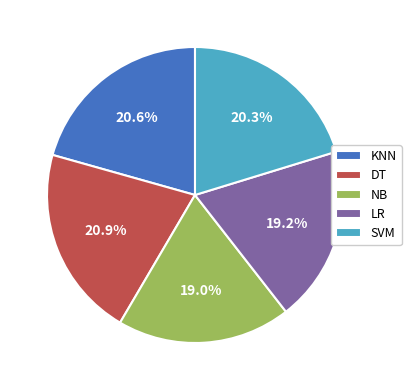

To the nearest percent, what portion does KNN represent?

21%